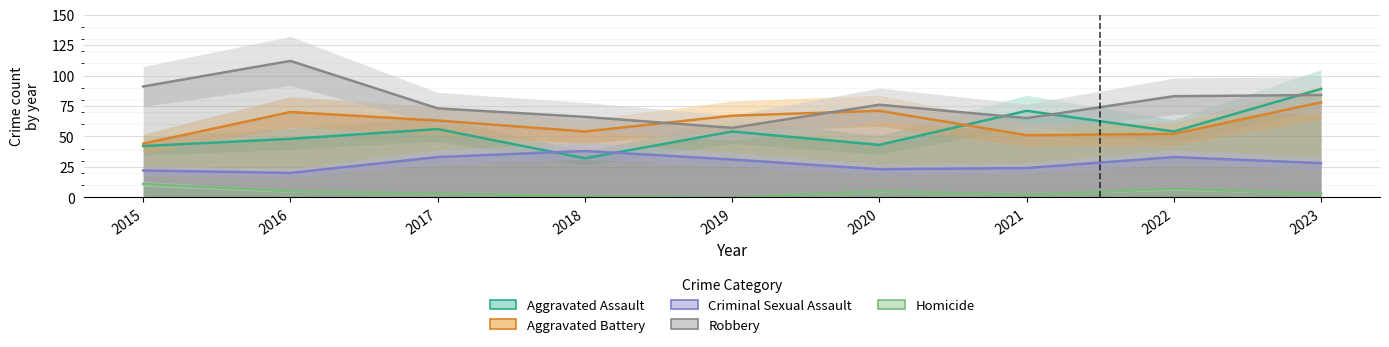

At which label is Aggravated Battery closest to 61?

2017